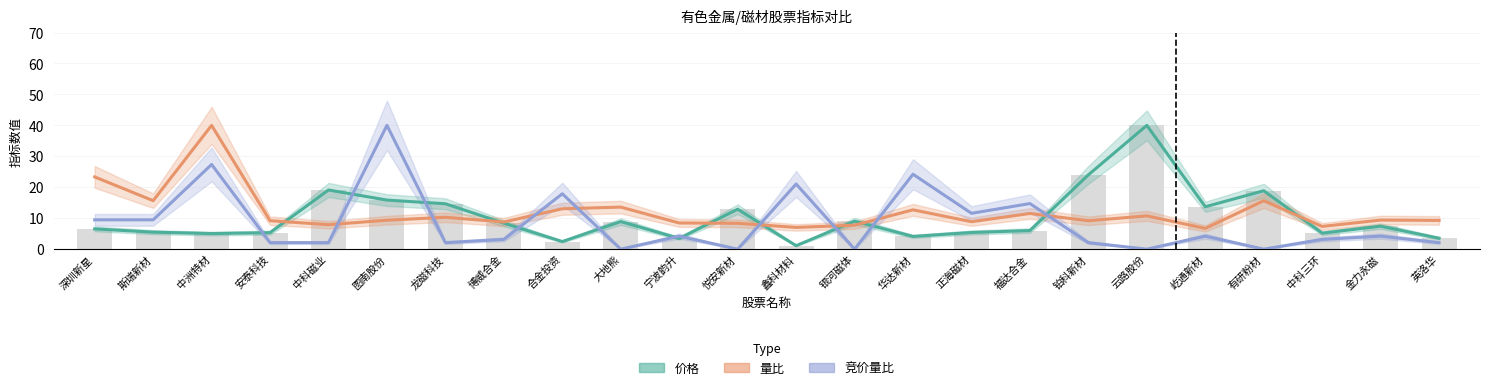

Which label corresponds to the smallest value in the chart?

大地熊